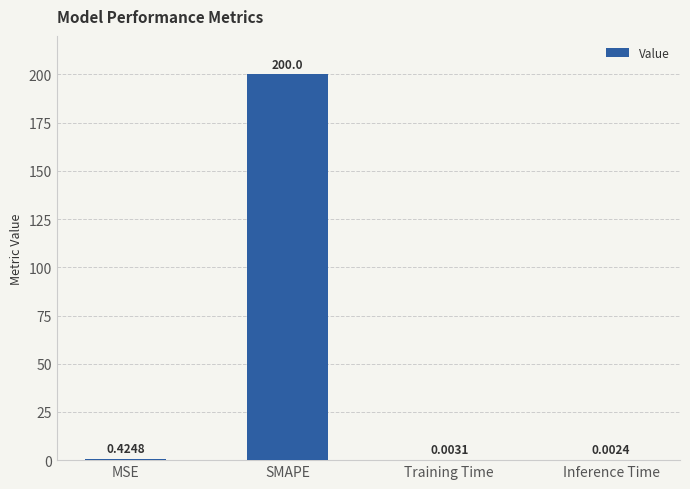

At which category does the chart reach its peak across all series?

SMAPE